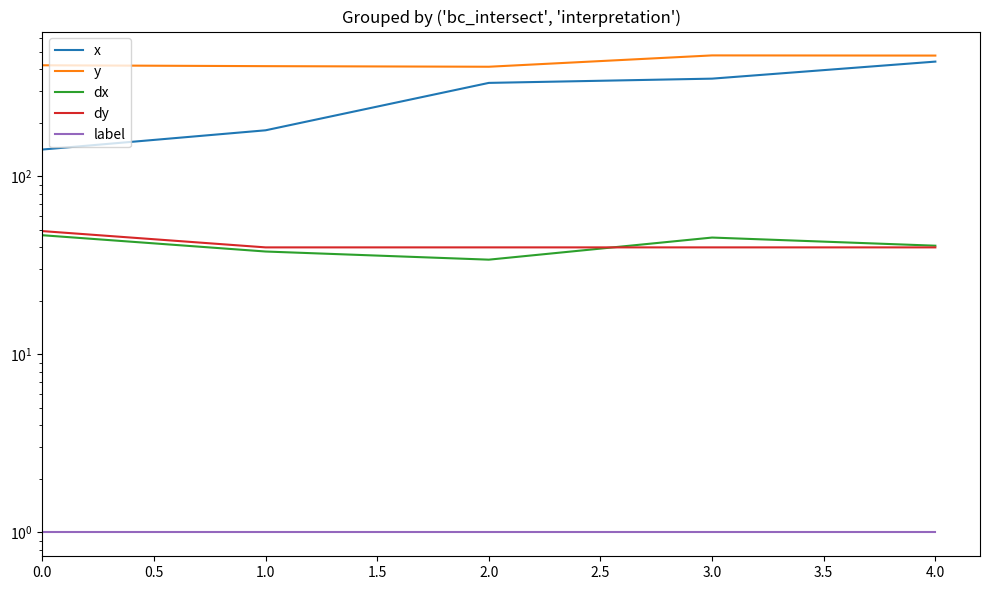

The value of dx at 1.0 is 67.1. True or false?

False